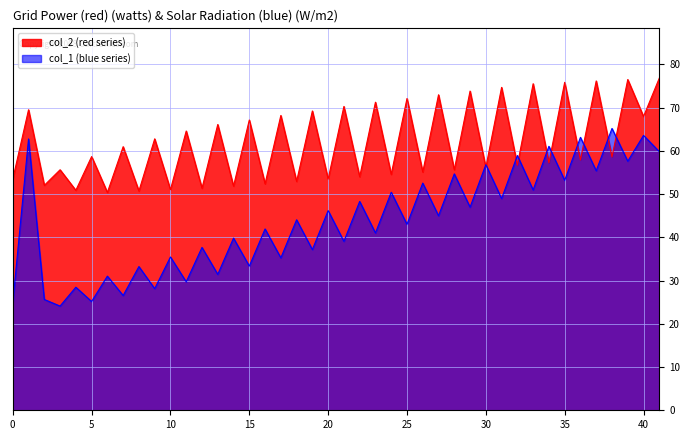

The col_6 series shows 89.7 at 1. True or false?

False